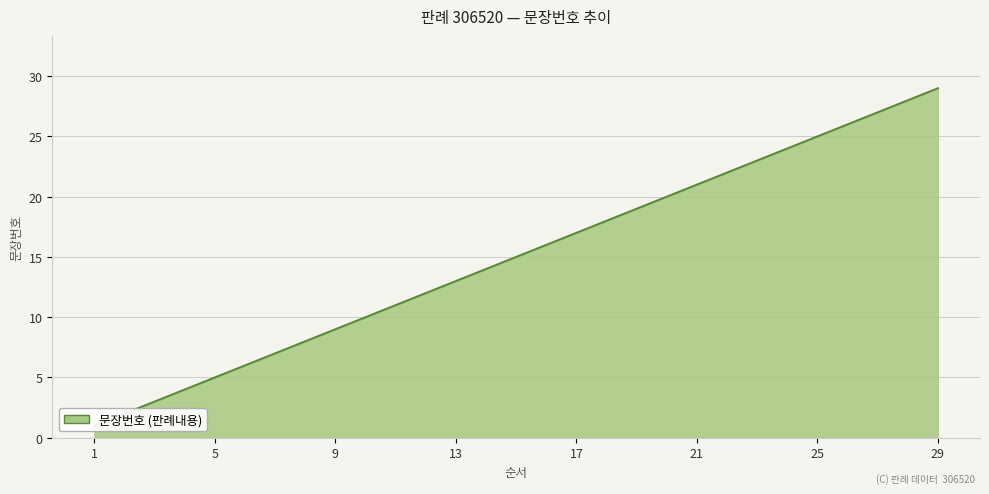

True or false: the data shows 8 at 15.

False